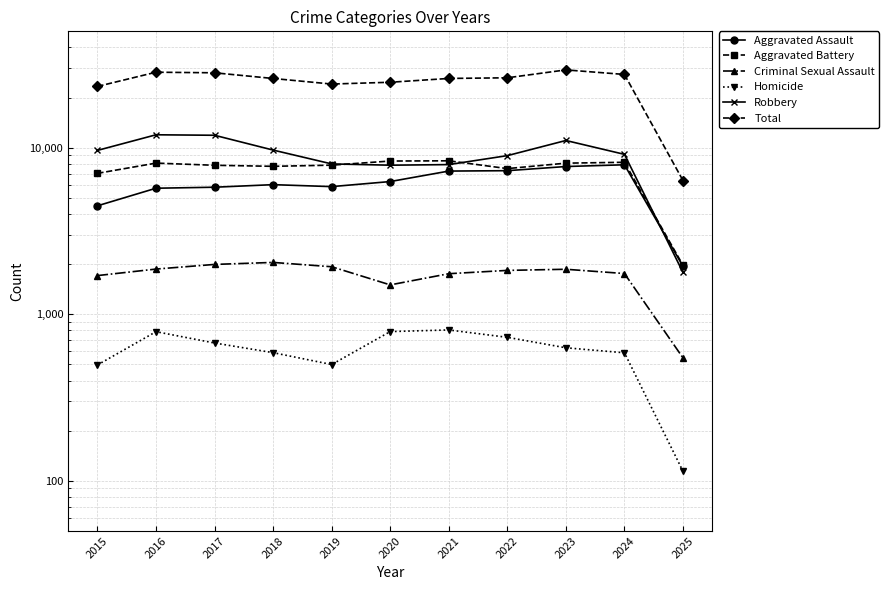

The value of Total at 2015 is 34135. True or false?

False